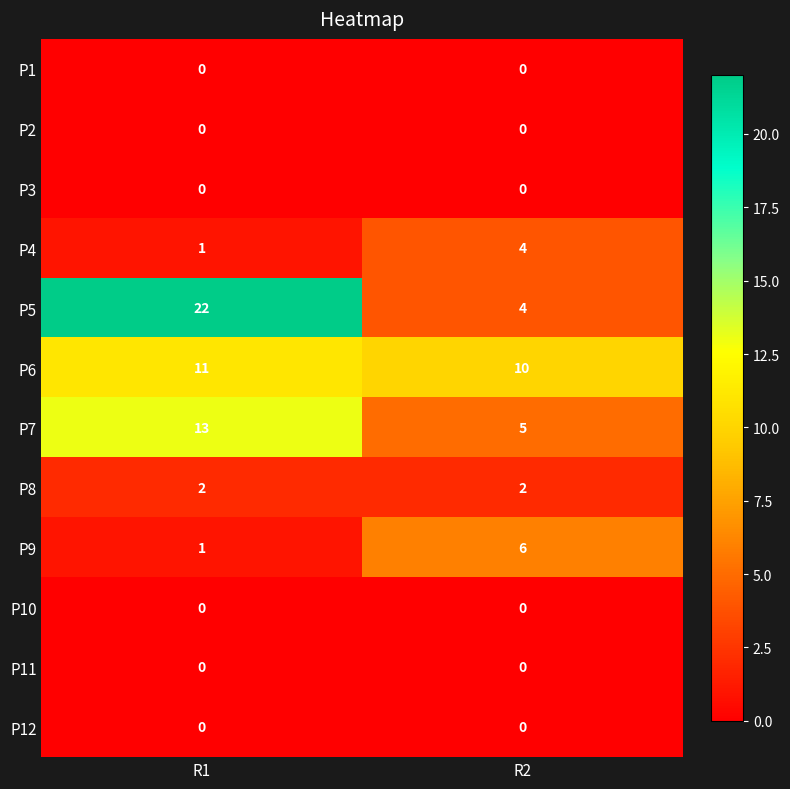

Which category has the lowest value in the P6 series?

R2